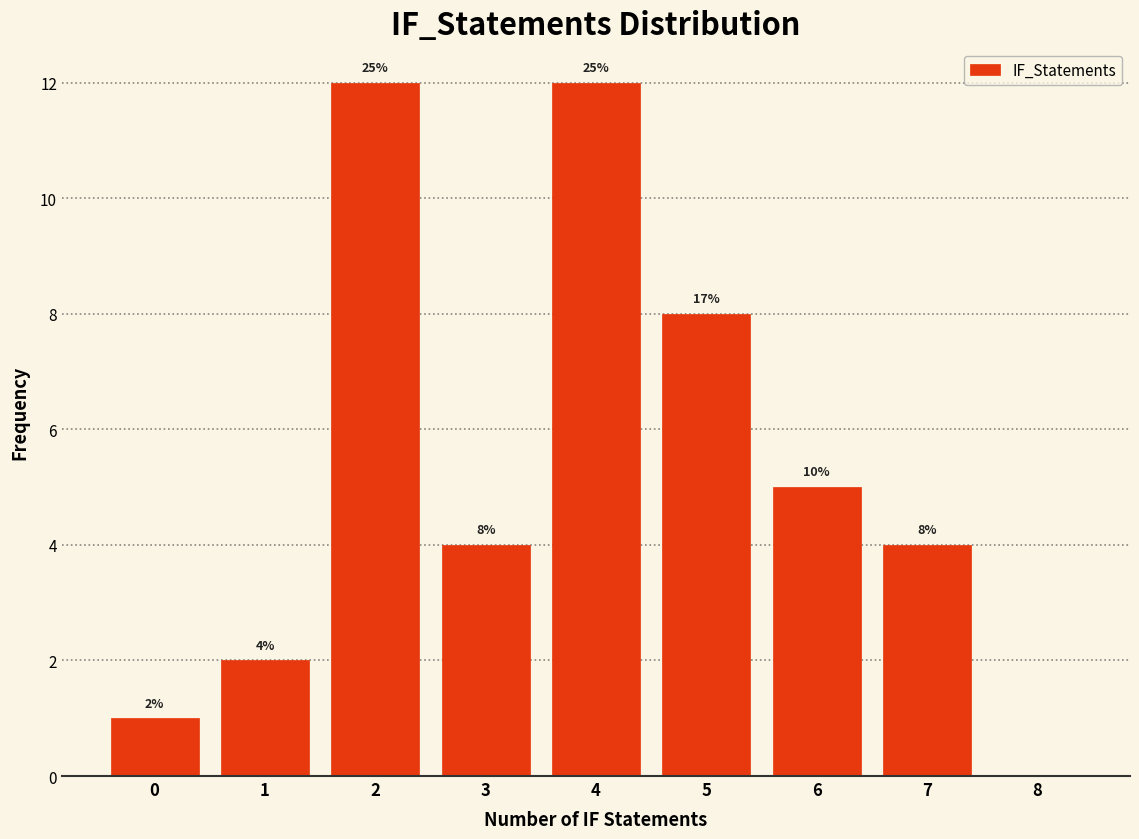

Reading left to right, list all the values displayed in this chart.

0=1	1=2	2=12	3=4	4=12	5=8	6=5	7=4	8=0